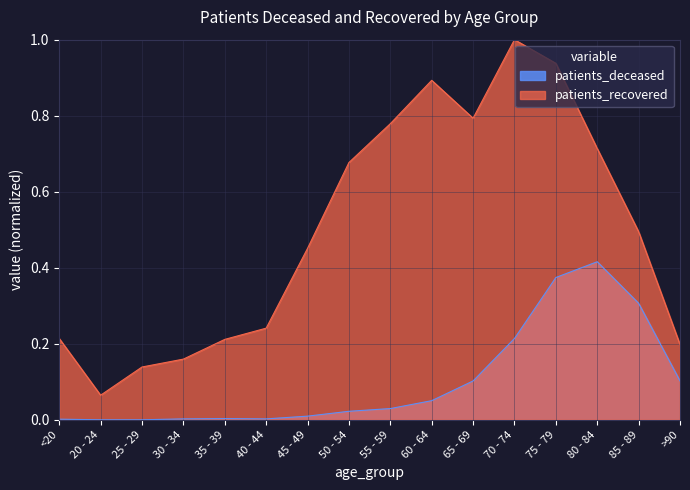

True or false: patients_recovered and patients_deceased cross at least once.

False